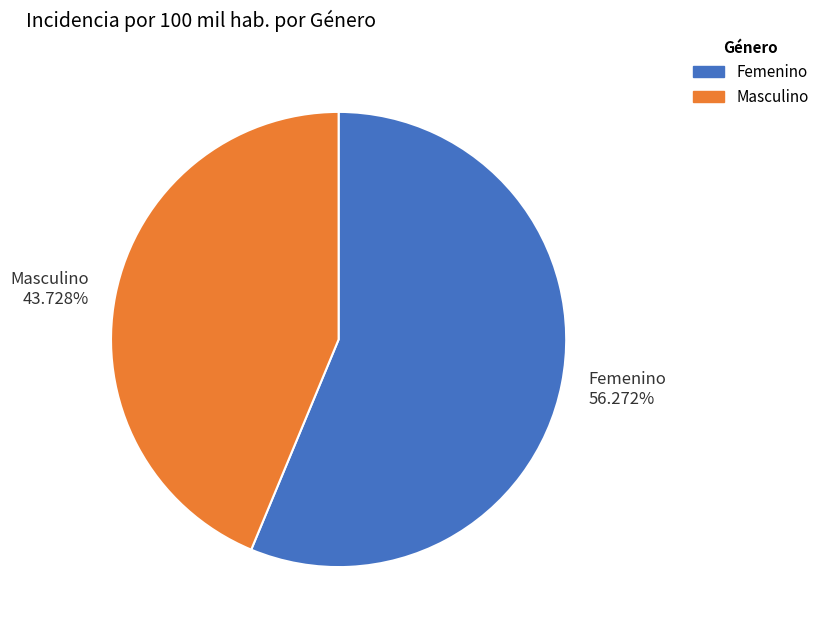

Which slice is the largest?

Femenino